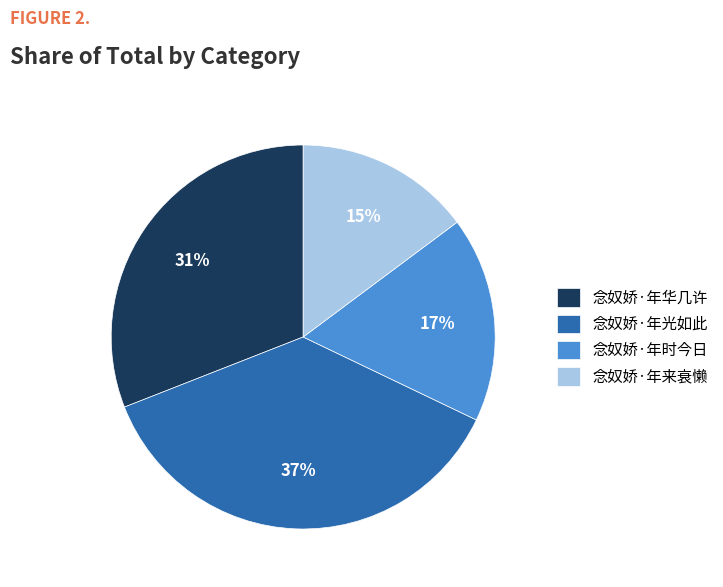

True or false: 念奴娇·年时今日 accounts for 17% of the total.

True